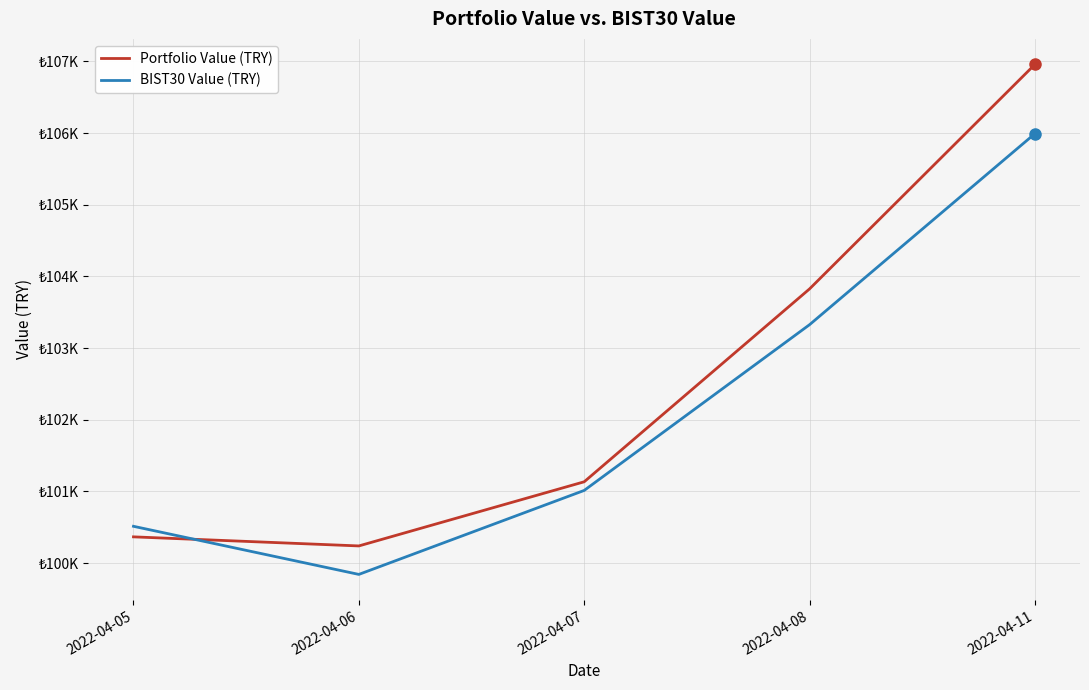

Between 2022-04-05 and 2022-04-06, which series saw the biggest shift?

BIST30 Value (TRY)